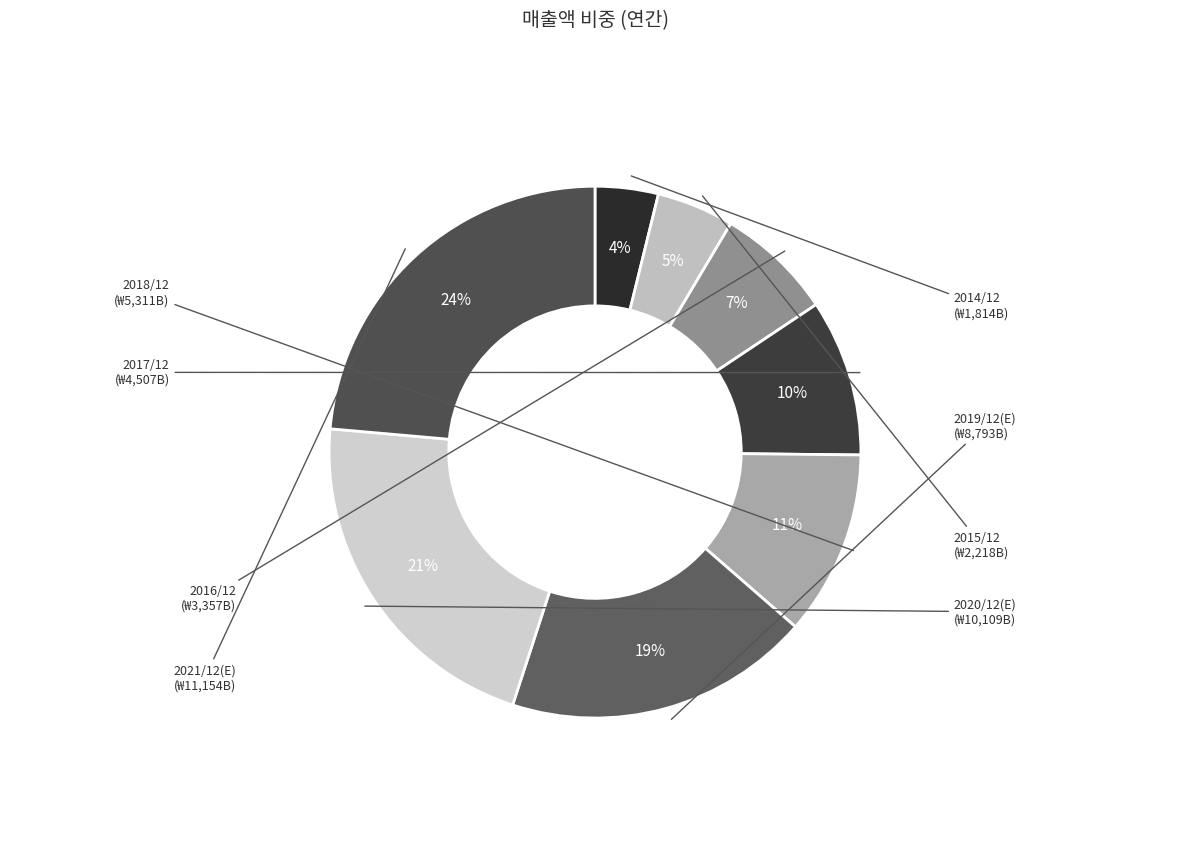

What is the largest slice in the pie chart?

2021/12(E)